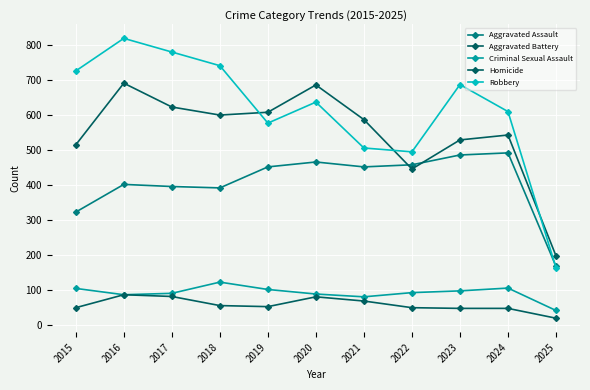

Does the chart have visible grid lines?

Yes